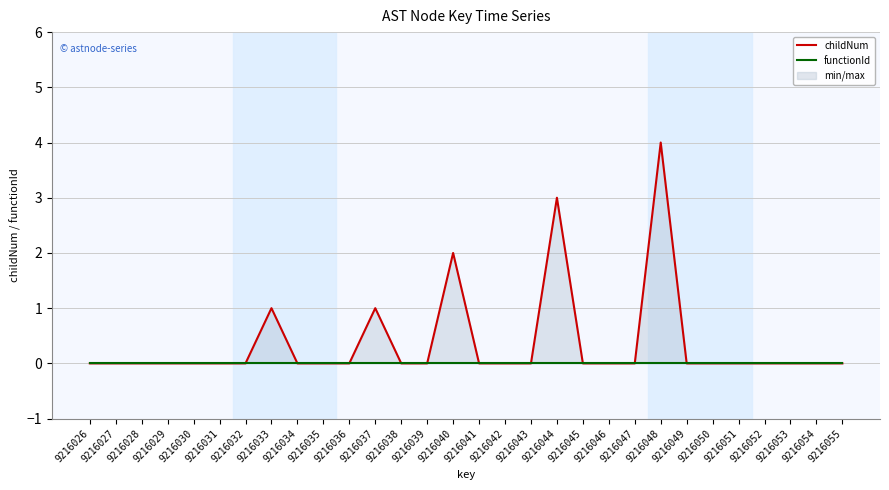

True or false: functionId has a value of 0 at 9216034.

True